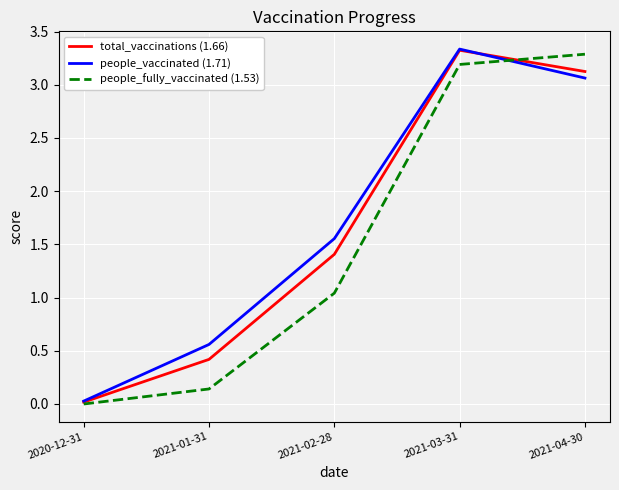

List the labels in order of people_vaccinated (1.71) value, smallest first.

2020-12-31, 2021-01-31, 2021-02-28, 2021-04-30, 2021-03-31